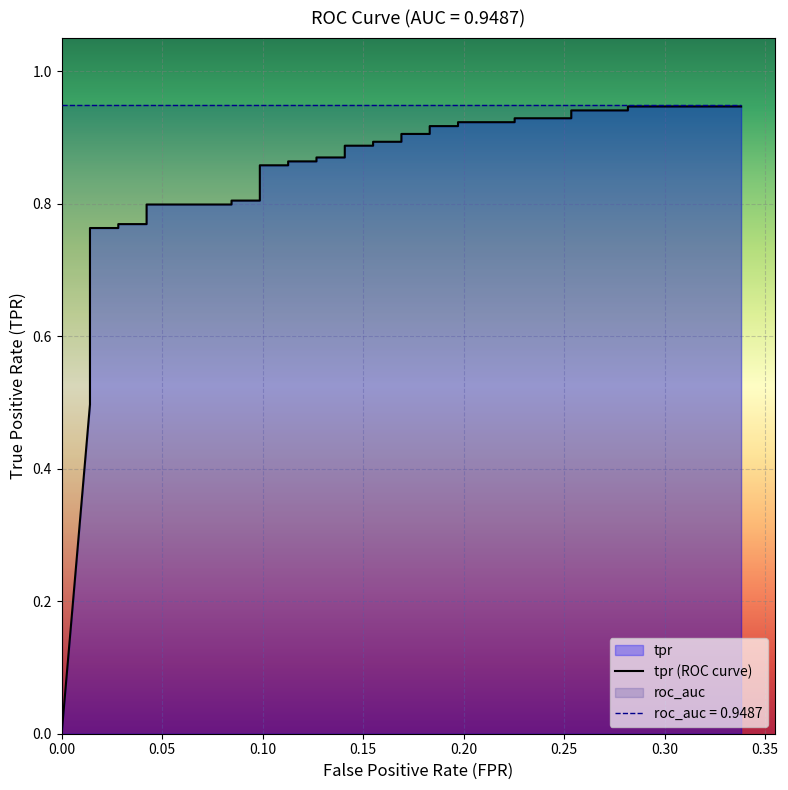

How many series are shown in this chart?

1